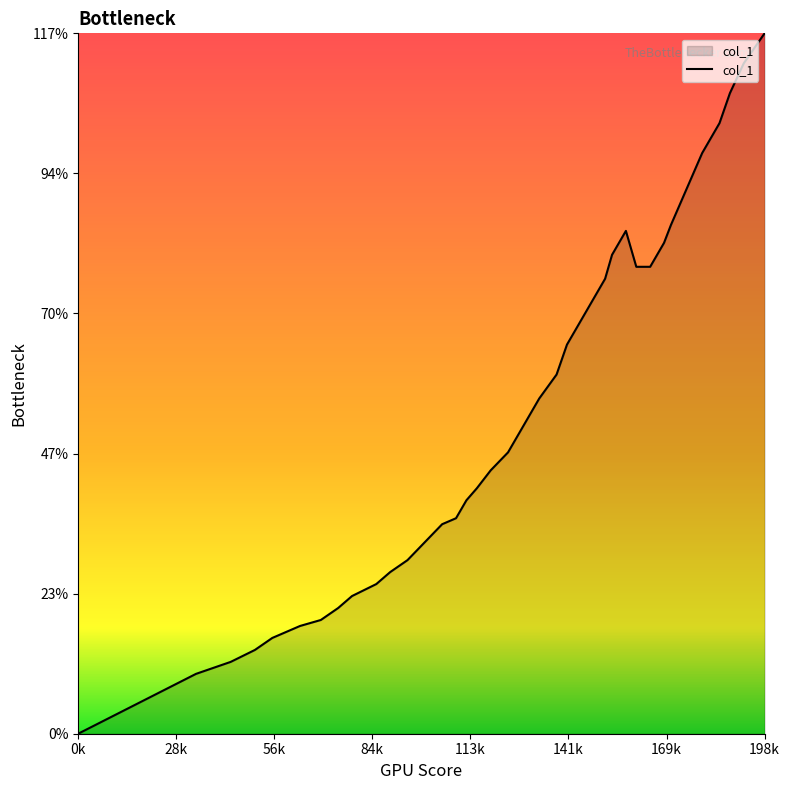

Does the chart display data point markers on the line(s)?

No